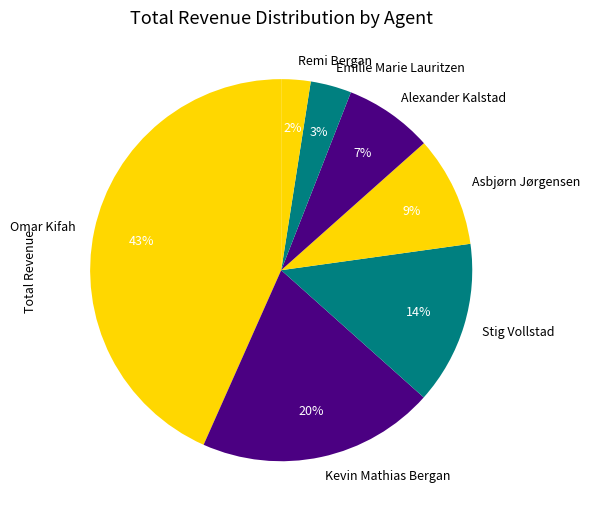

Count the number of slices in the pie.

7